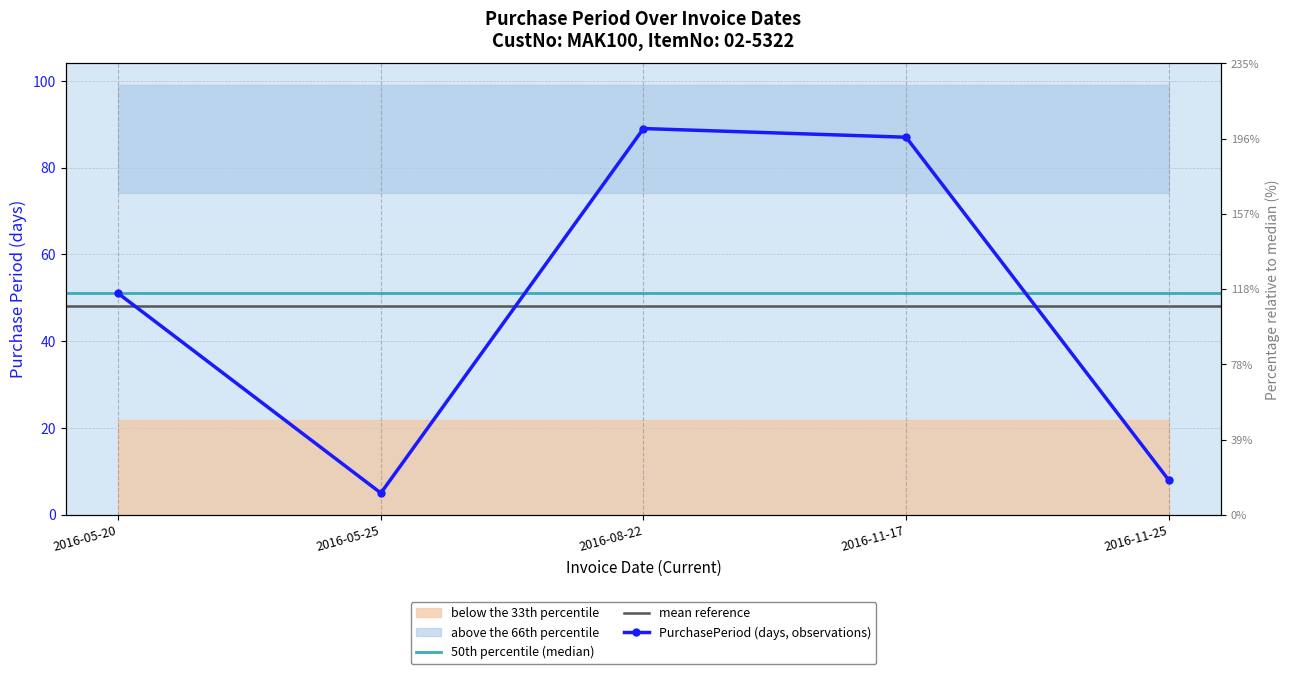

Count the number of data series in this chart.

1